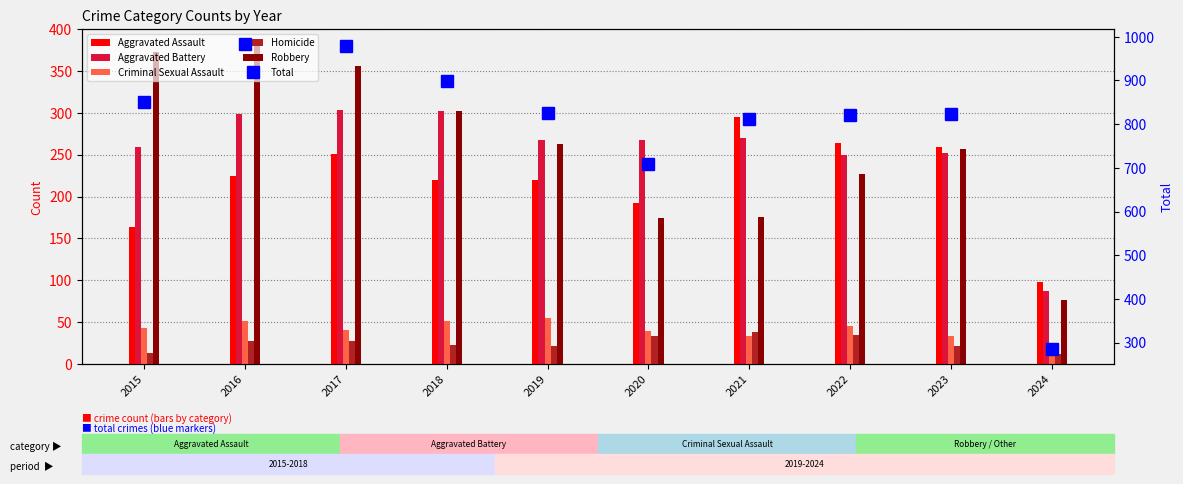

What value does the Aggravated Battery series have at 2021?

270